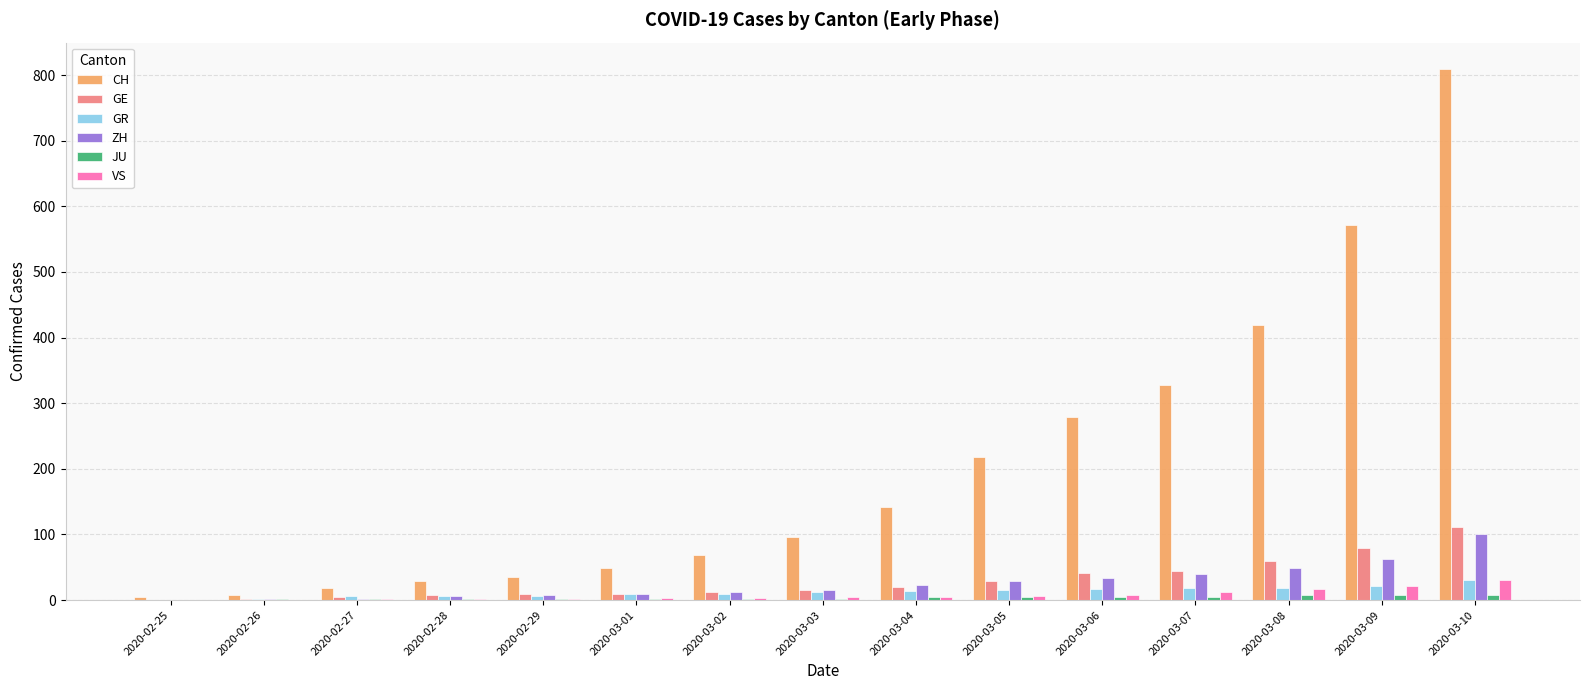

What is the difference between the ZH values at 2020-03-05 and 2020-03-09?

33